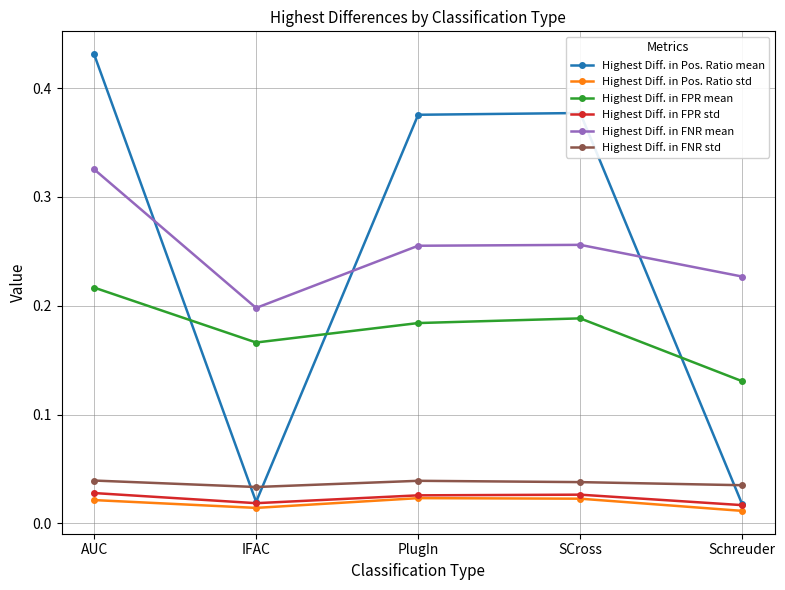

Which series changed the most between IFAC and PlugIn?

Highest Diff. in Pos. Ratio mean